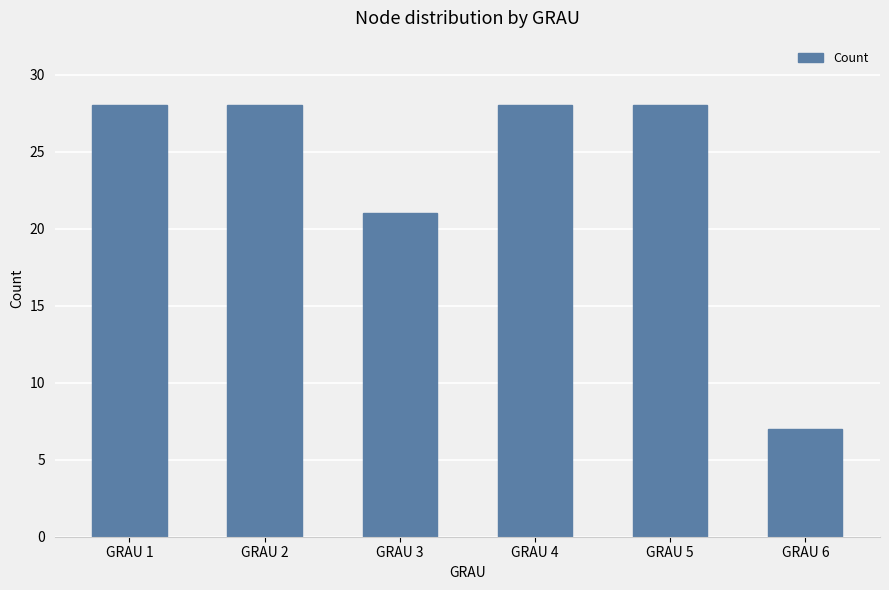

Reading right to left, extract all data points from this chart.

7	28	28	21	28	28